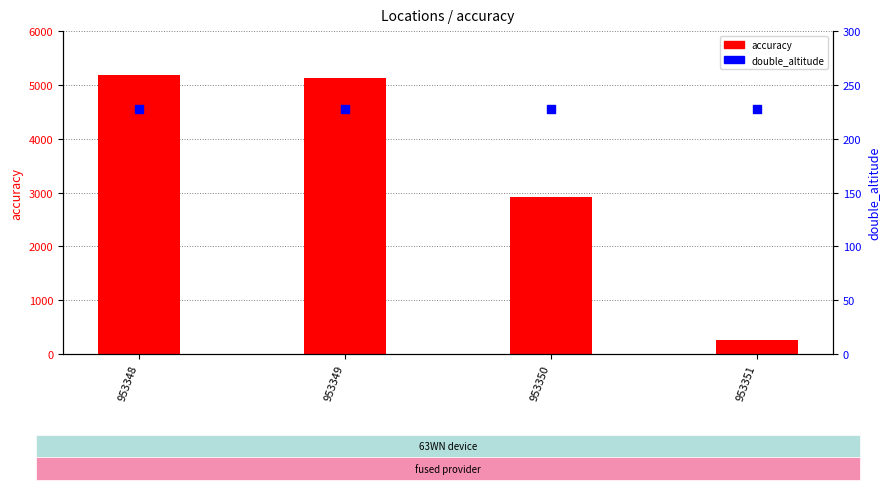

What are all the series names shown in the legend?

accuracy, double_altitude (altitude)